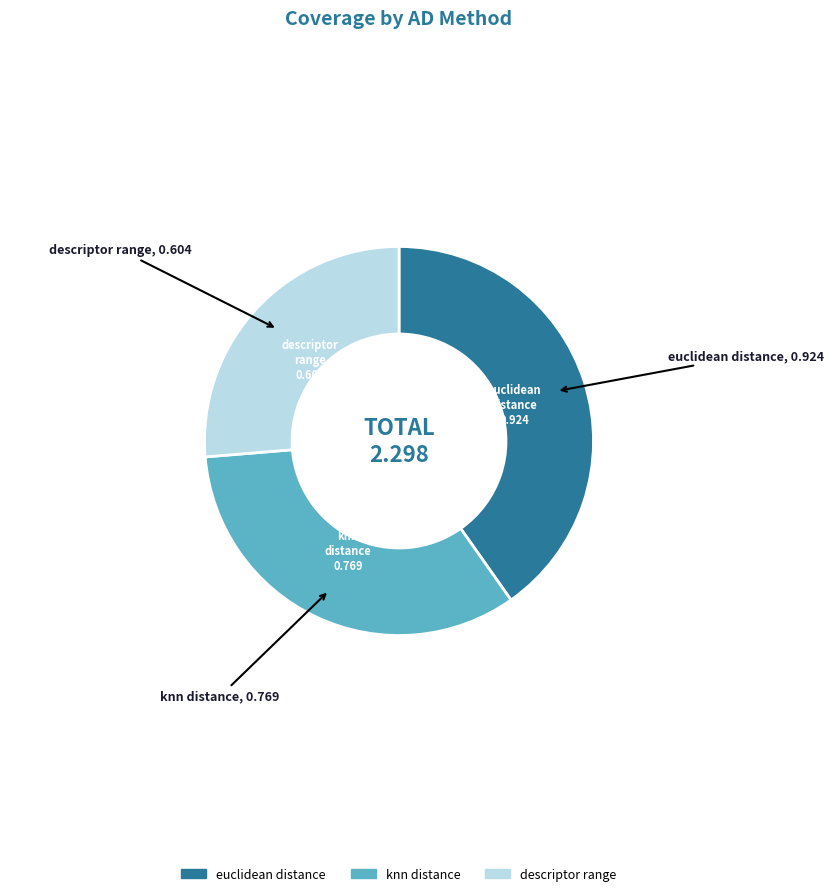

Is there a majority slice in this chart?

No